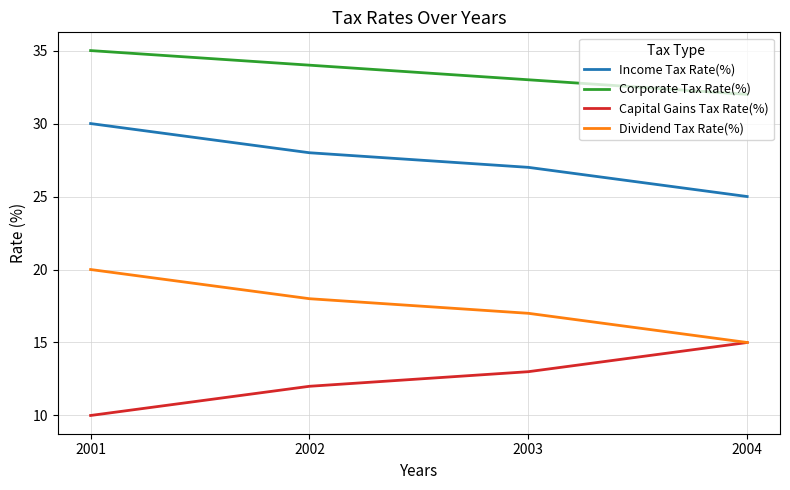

Rank the series by their average value, from highest to lowest.

Corporate Tax Rate(%), Income Tax Rate(%), Dividend Tax Rate(%), Capital Gains Tax Rate(%)